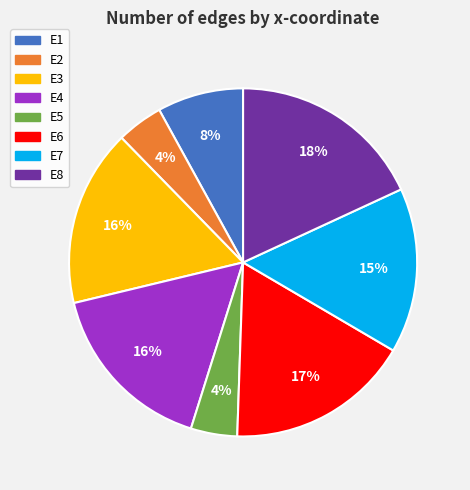

Does E6 represent more than half of the total?

No